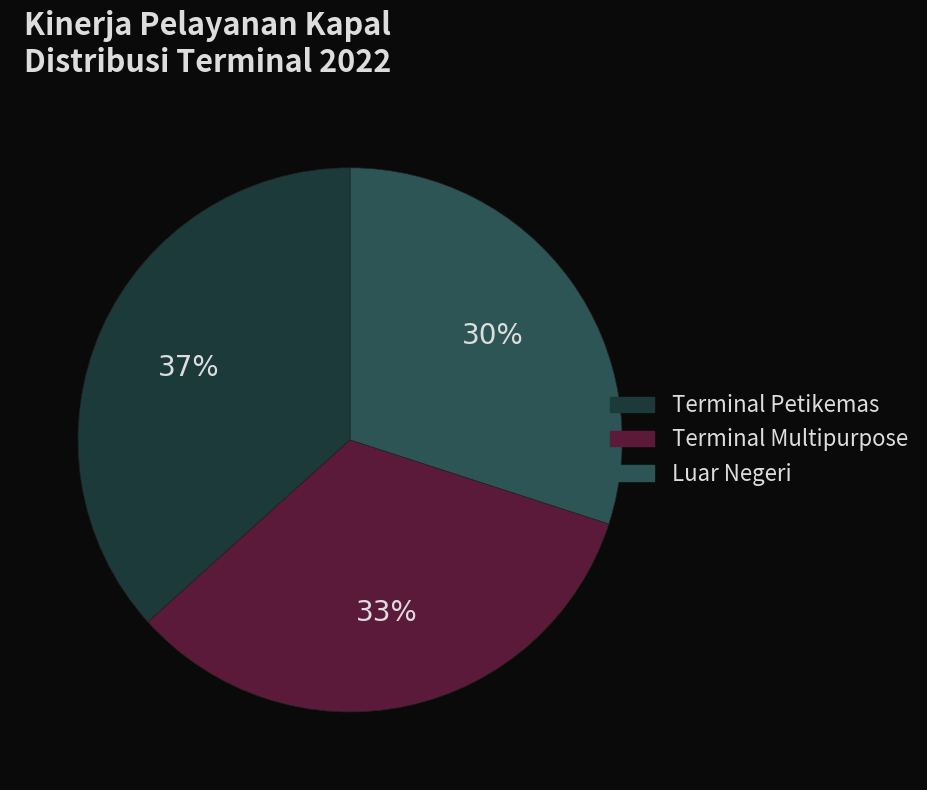

Do Luar Negeri and Terminal Multipurpose together represent more than half of the pie?

Yes